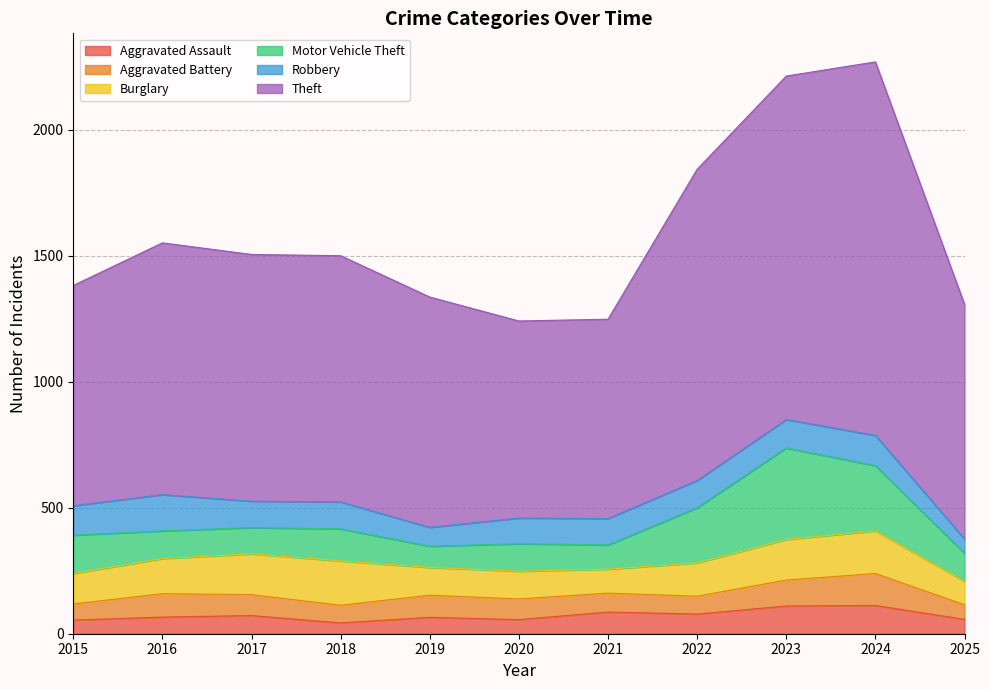

What is the difference between the second highest and second lowest values in the Theft series?

572